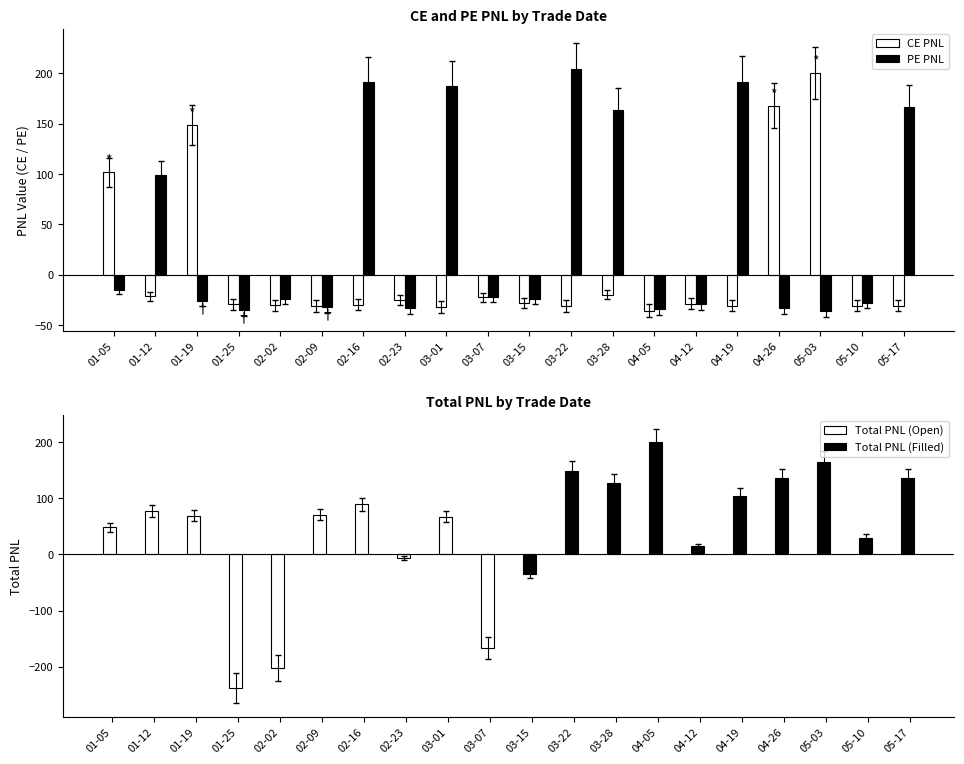

The value of PE PNL at 03-28 is 257.2. True or false?

False